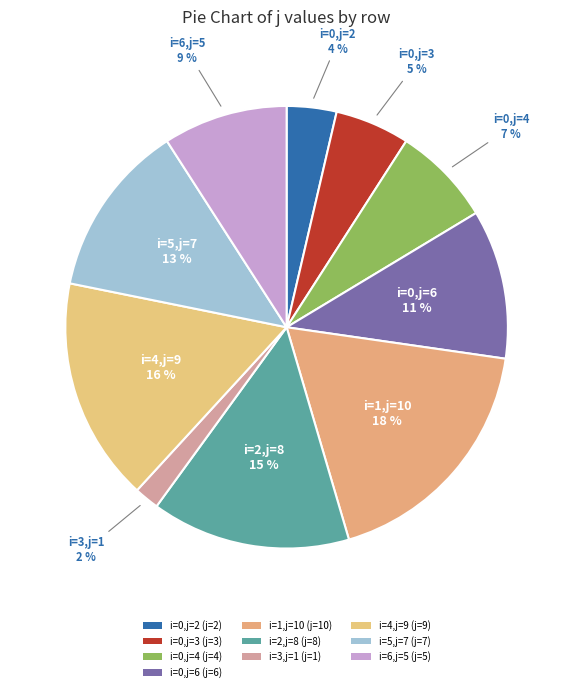

Which category has the biggest portion of the pie?

i=1 (j=10)